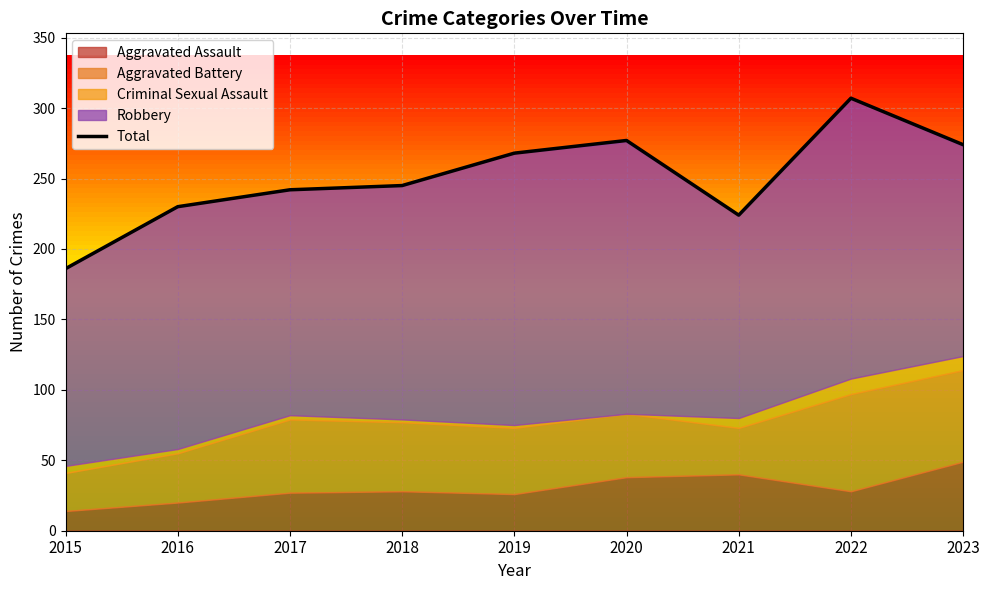

Rank the categories by value from lowest to highest.

2015, 2021, 2016, 2017, 2018, 2019, 2023, 2020, 2022